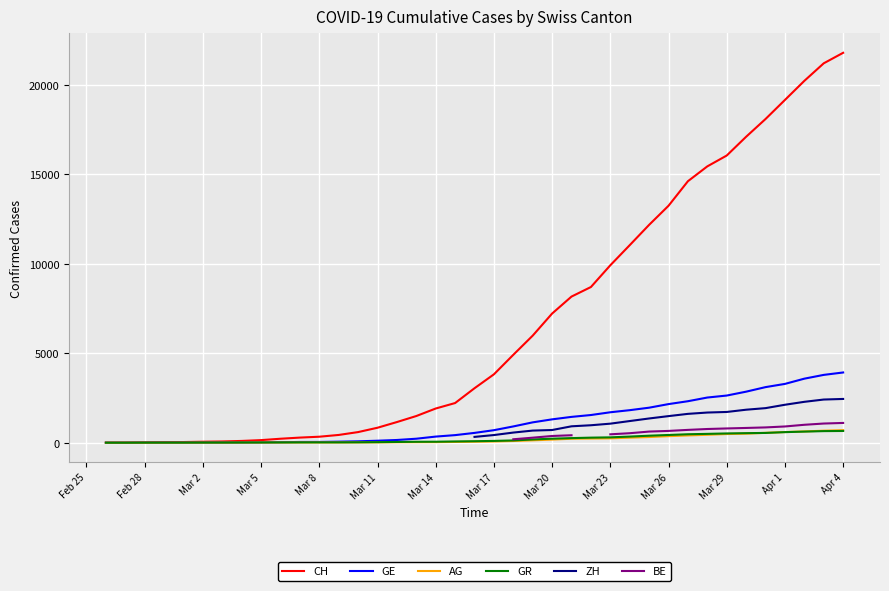

Is the value of ZH at Mar 5 greater than the value of CH at Mar 11?

No